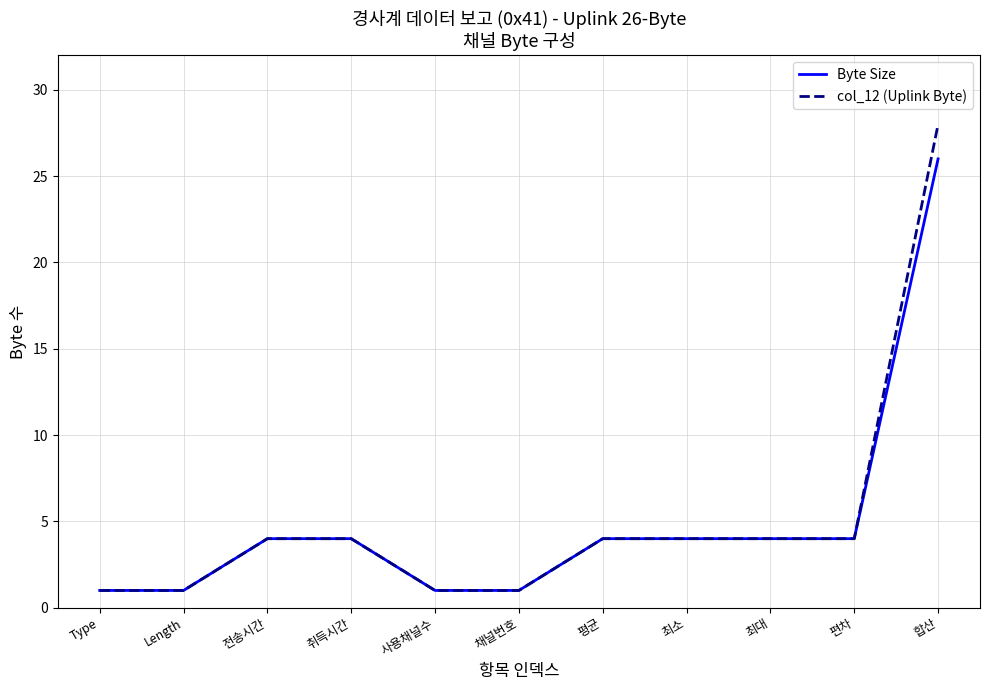

The value of Byte Size at Length is 0. True or false?

False